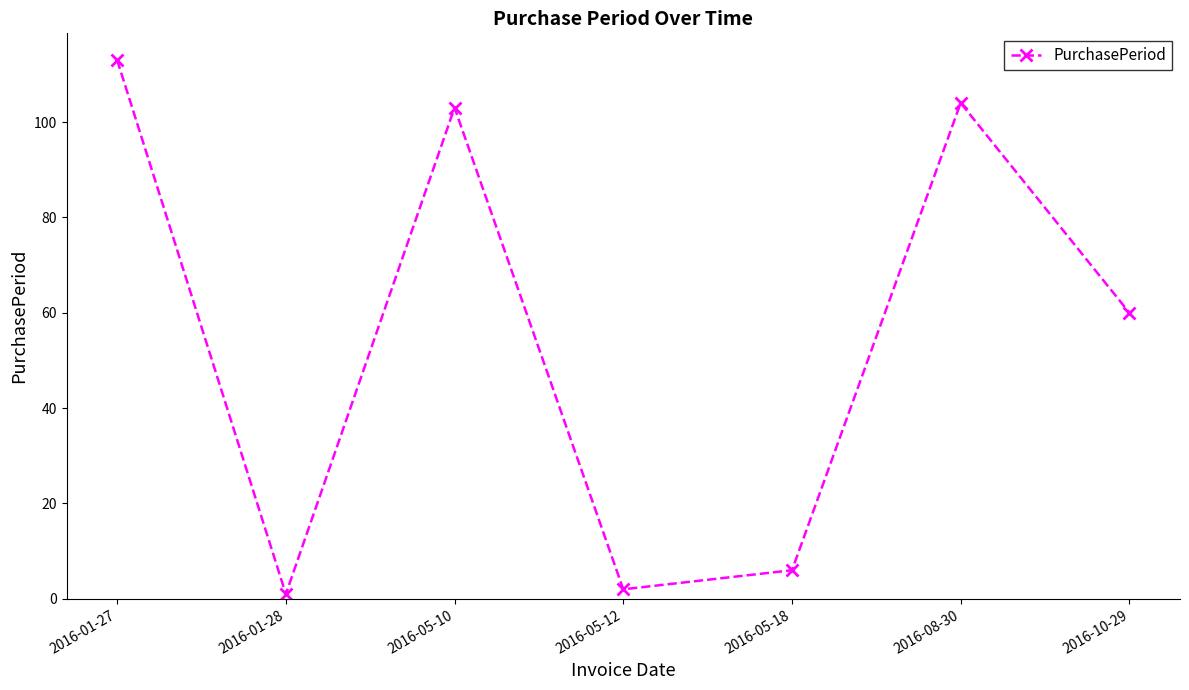

What is the sum of the values at 2016-08-30 and 2016-05-12?

106